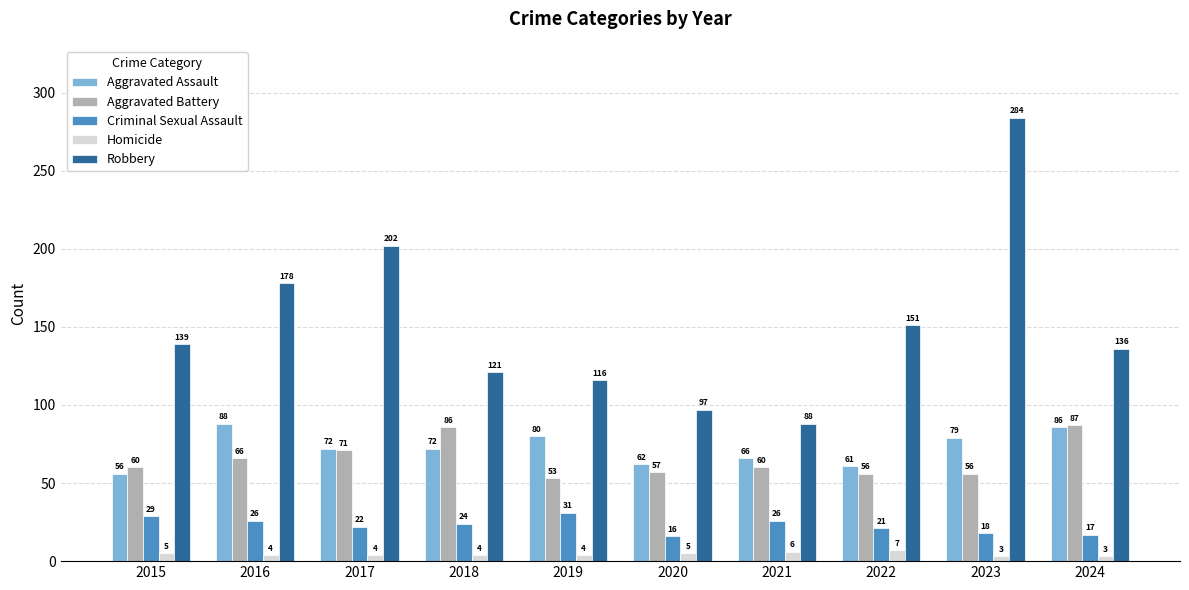

Rank the series by their maximum value, from lowest to highest.

Homicide, Criminal Sexual Assault, Aggravated Battery, Aggravated Assault, Robbery